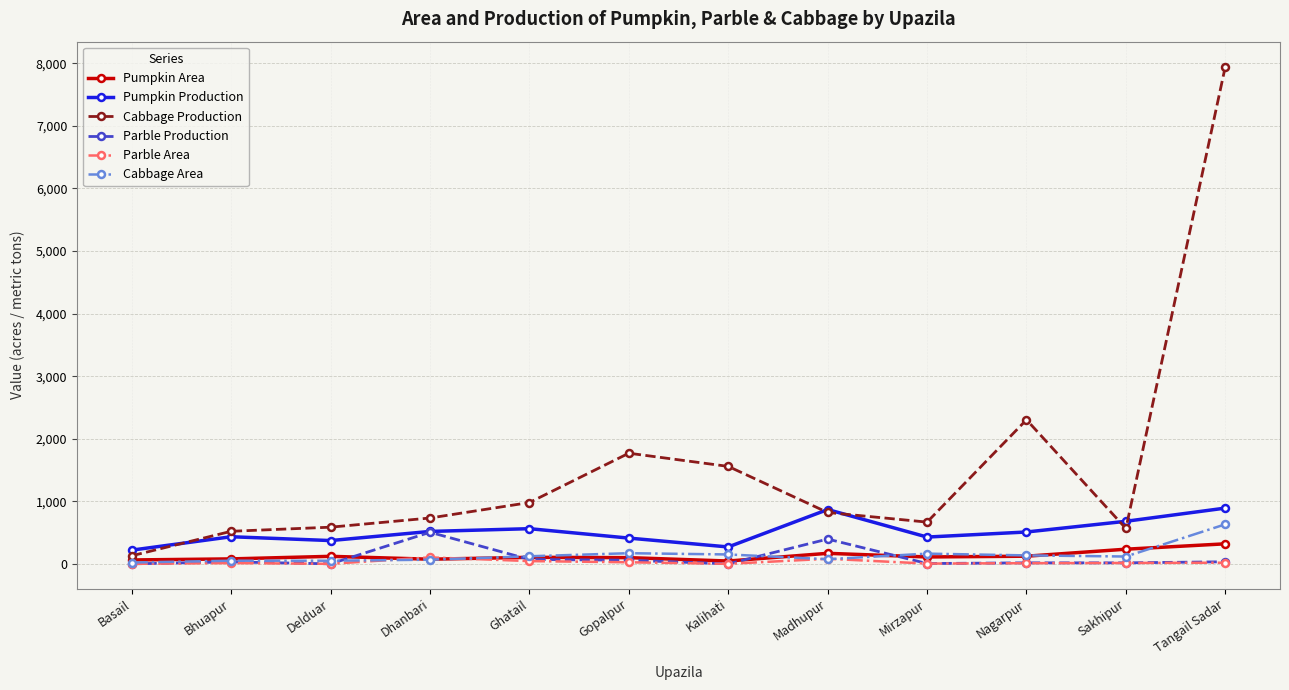

What is the highest value of the Pumpkin Area series?

320.0